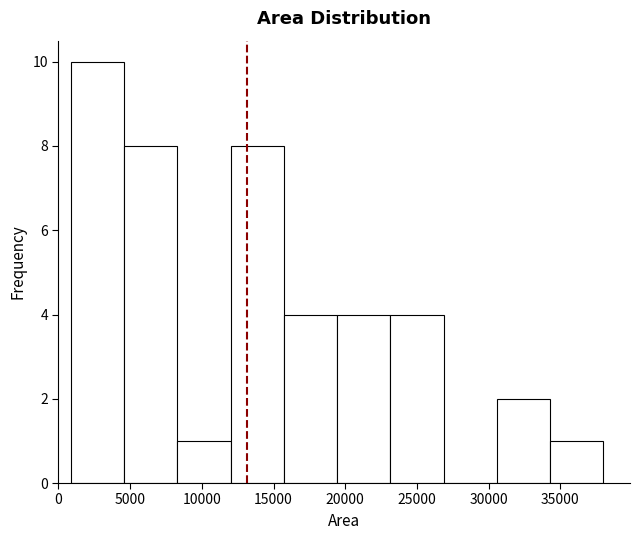

Reading left to right, transcribe this chart: for each bar, give the range it covers on the x-axis and its height. Neither the bar edges nor the heights are printed on the chart, so give them approximately, as read against the axes.

1000 to 4500: 10
4500 to 8500: 8
8500 to 12000: 1
12000 to 15500: 8
15500 to 19500: 4
19500 to 23000: 4
23000 to 27000: 4
27000 to 30500: 0
30500 to 34500: 2
34500 to 38000: 1